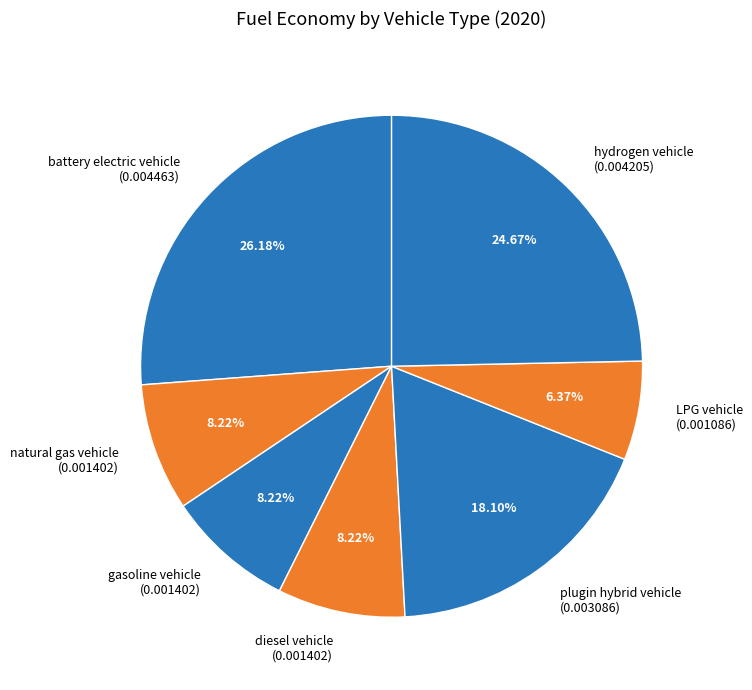

Does any single category account for the majority?

No